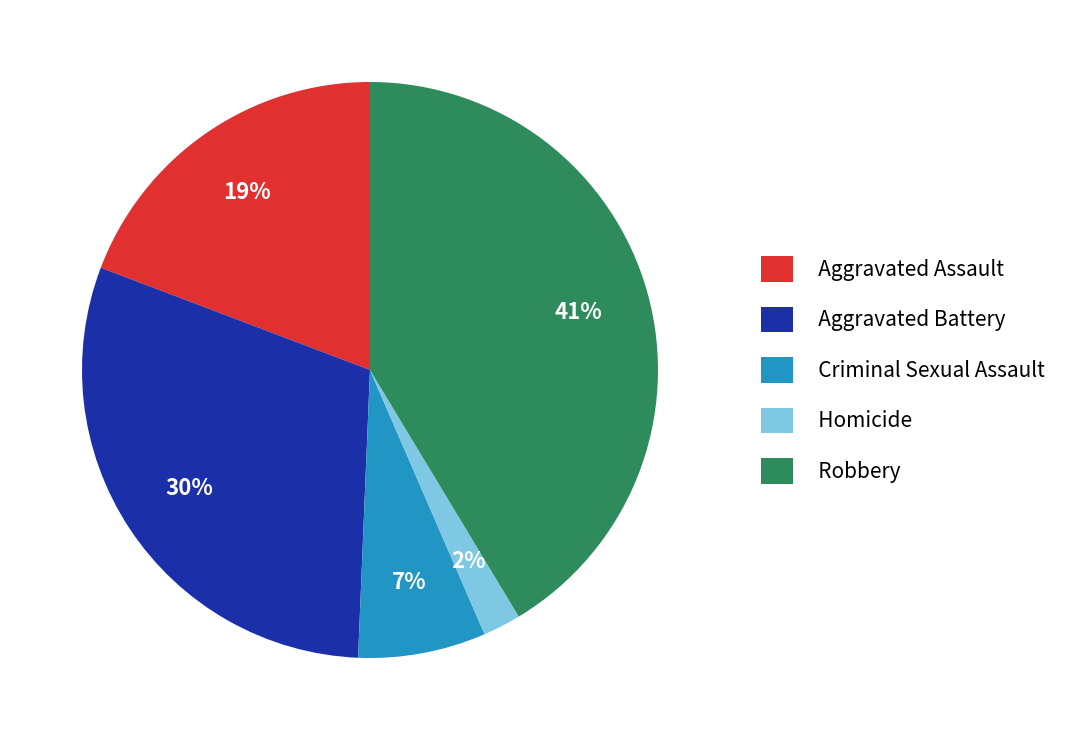

Combined, do Homicide and Criminal Sexual Assault account for over 50%?

No